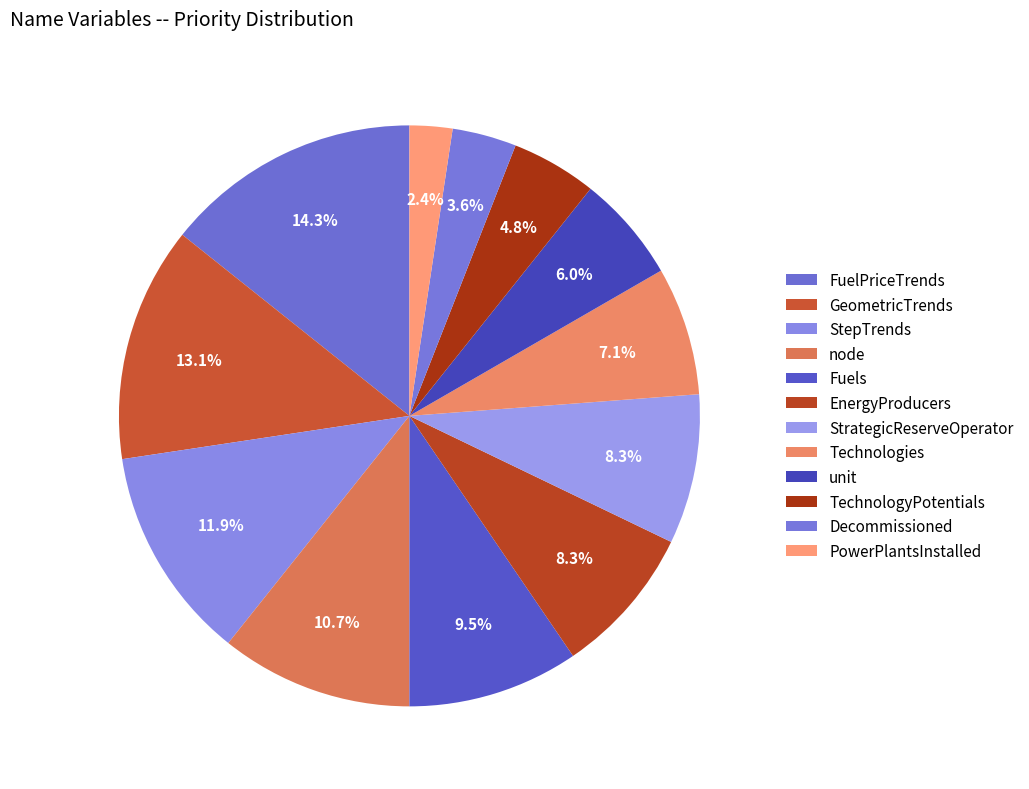

Which category has the biggest portion of the pie?

FuelPriceTrends